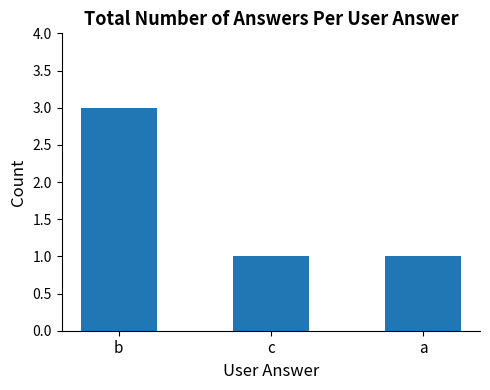

What is the greatest value displayed?

3